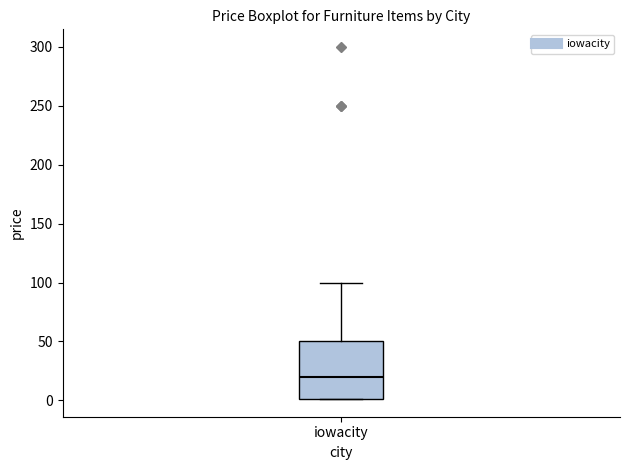

Read this box plot against the y-axis: the position of the median line, the range covered by the box, and the ends of both whiskers. The values are not printed on the chart, so give them approximately, as read against the axis.

median 20, box 0 to 50, whiskers 0 to 100